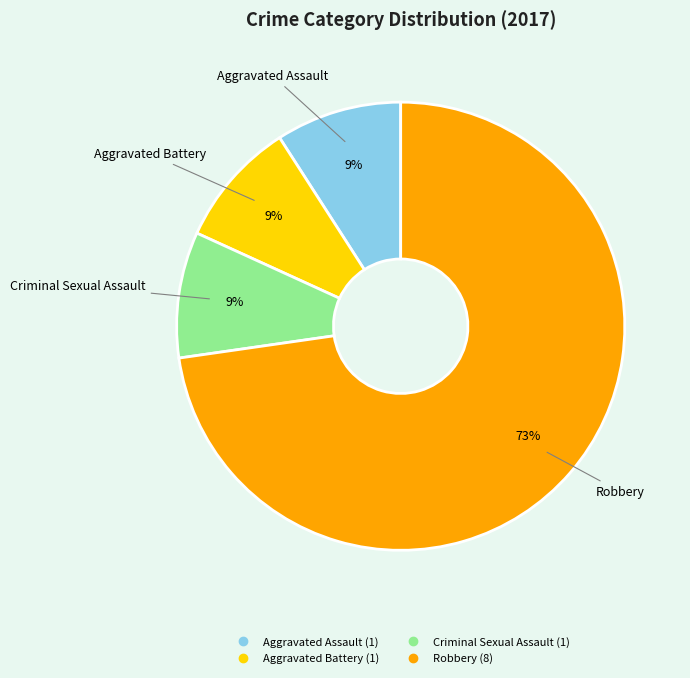

Is the sum of Aggravated Battery and Aggravated Assault greater than half?

No